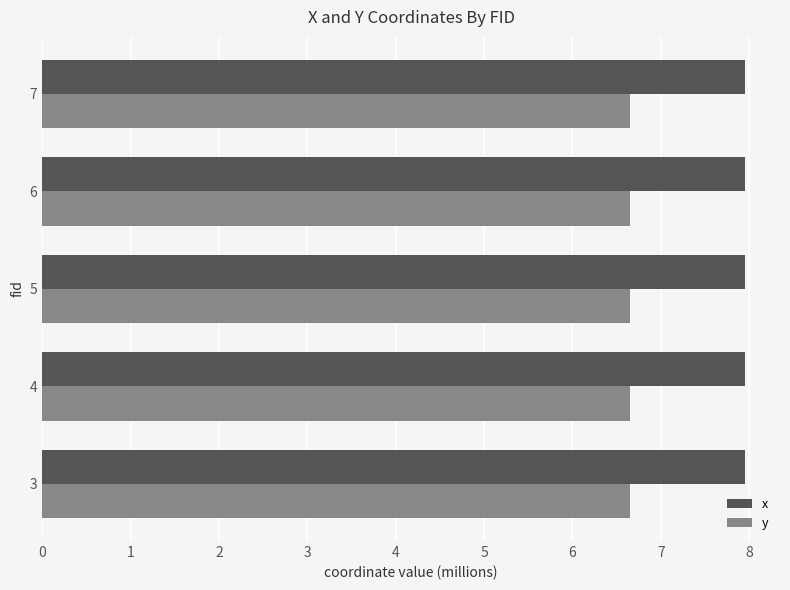

What are all the series names shown in the legend?

x, y